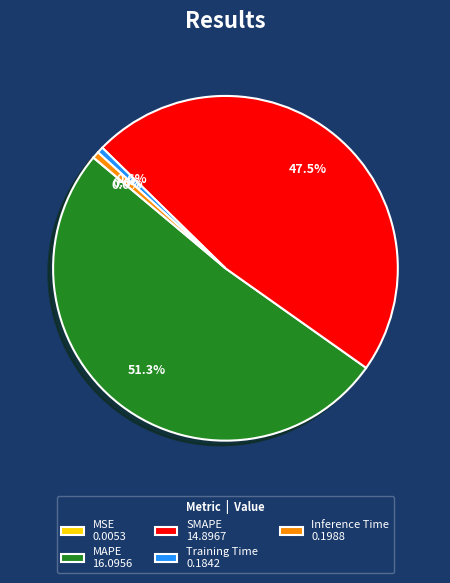

What is the largest slice in the pie chart?

MAPE